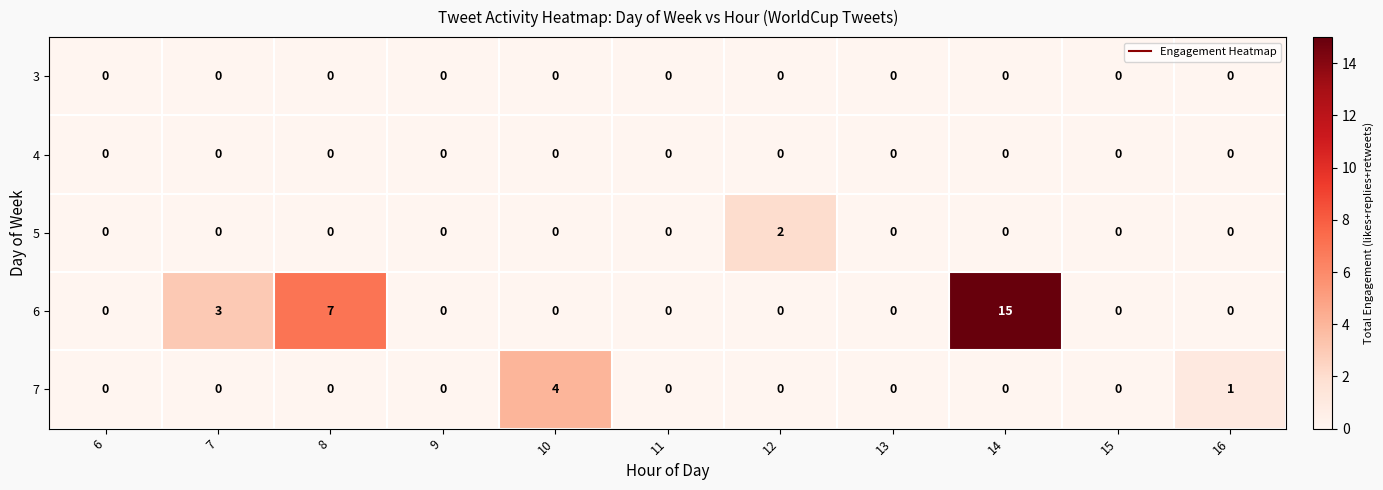

Which series changed the most between 12 and 13?

5